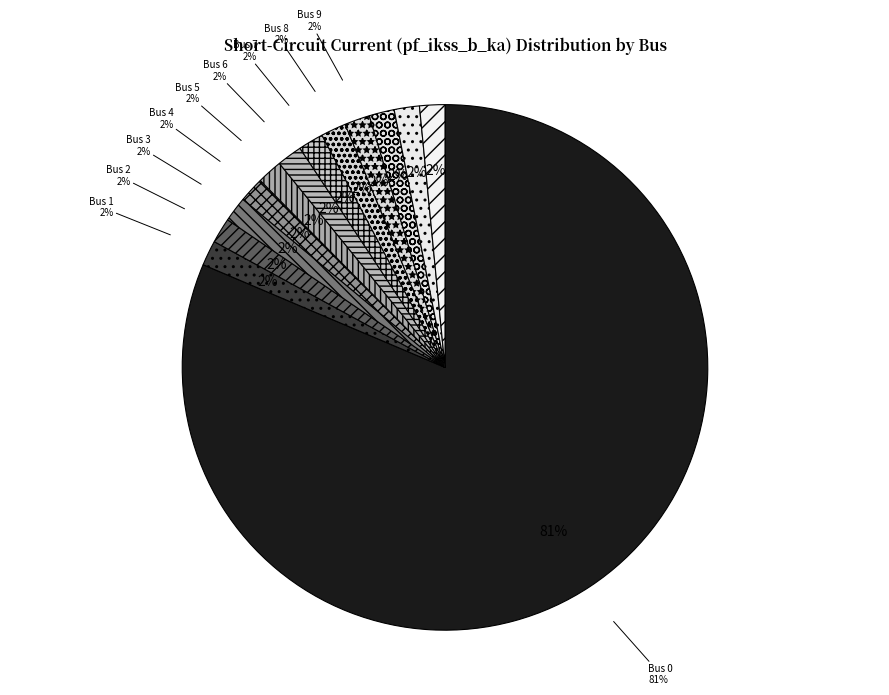

Is 0 the majority of the pie?

Yes